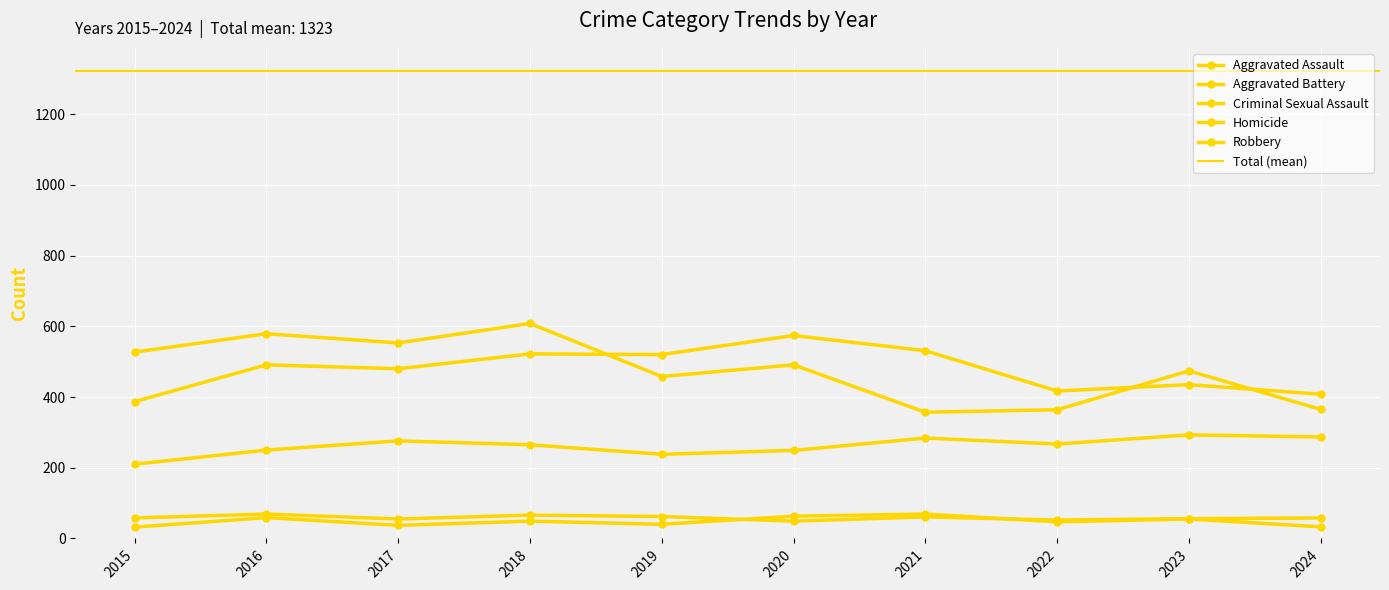

Where does the Aggravated Assault series first go above 267?

2017